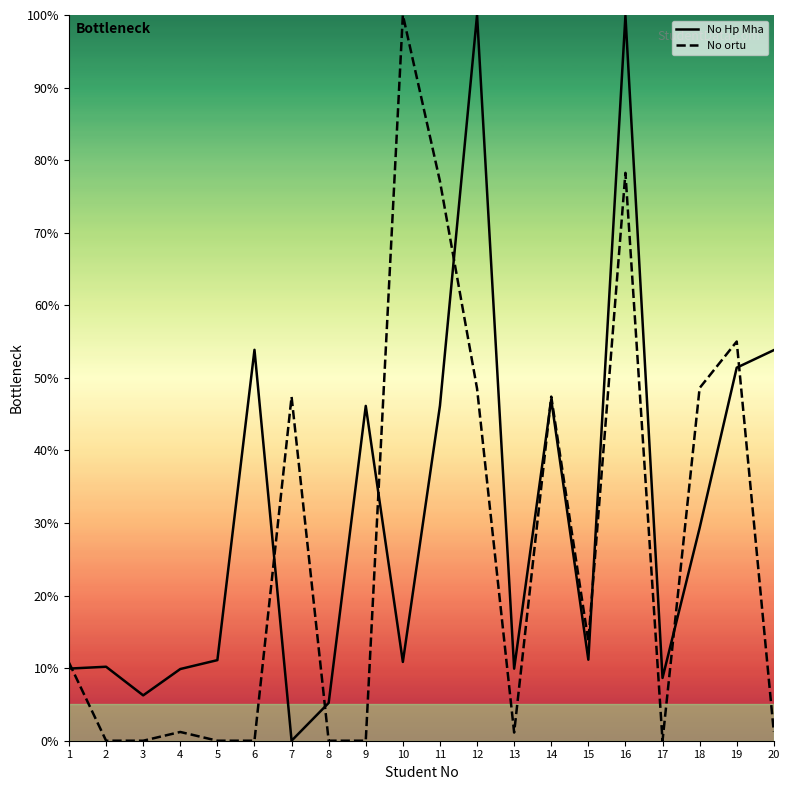

What are all the series names shown in the legend?

No Hp Mha, No ortu